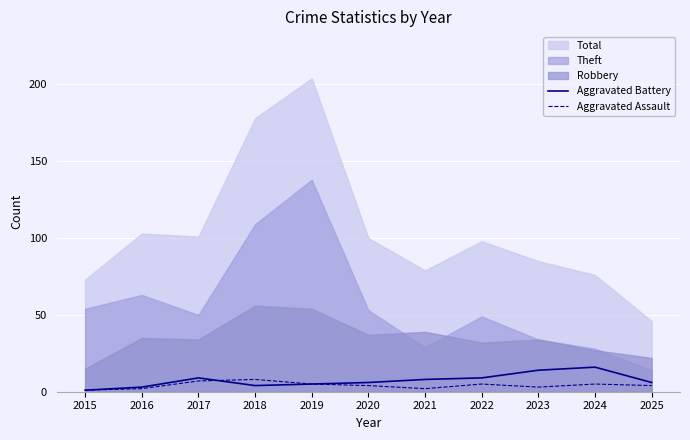

Is it true that Aggravated Battery equals 8 at 2021?

True